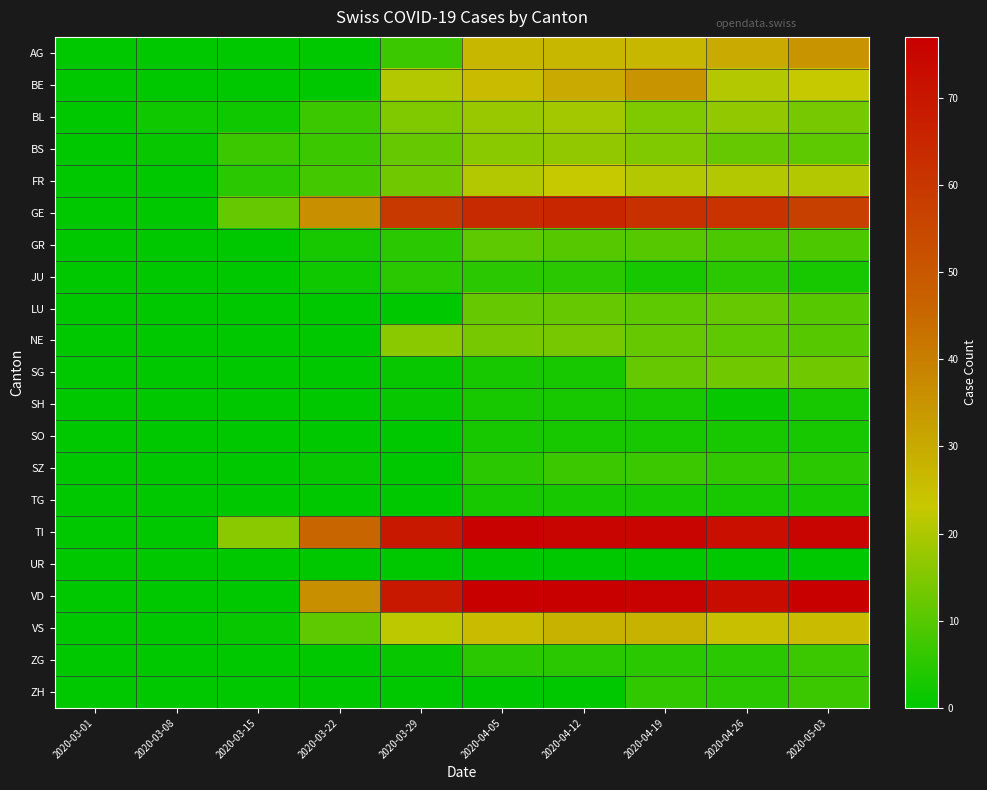

Rank the series at 2020-04-12 from lowest to highest value.

UR, ZH, SG, SH, SO, TG, JU, ZG, SZ, GR, LU, NE, BS, BL, FR, AG, VS, BE, GE, TI, VD